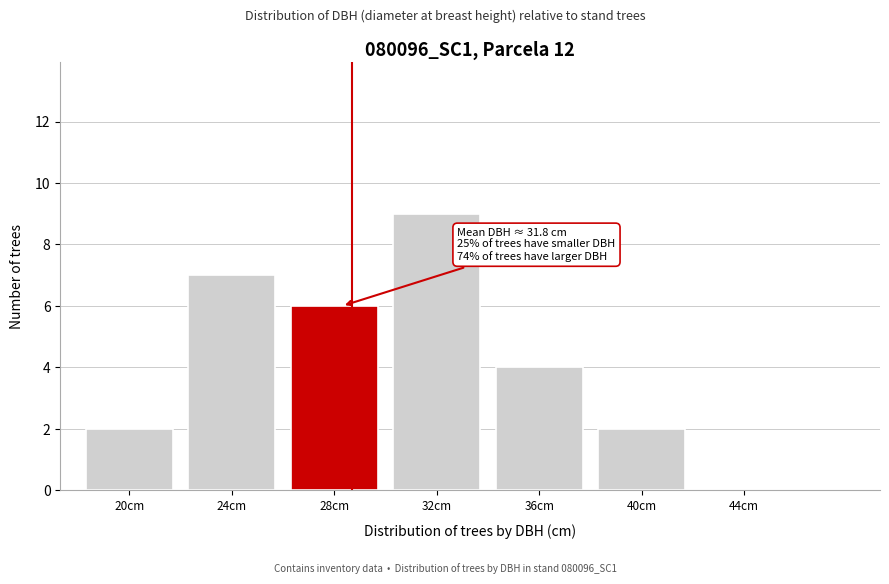

Reading left to right, list all the values displayed in this chart.

20cm=2	24cm=7	28cm=6	32cm=9	36cm=4	40cm=2	44cm=0